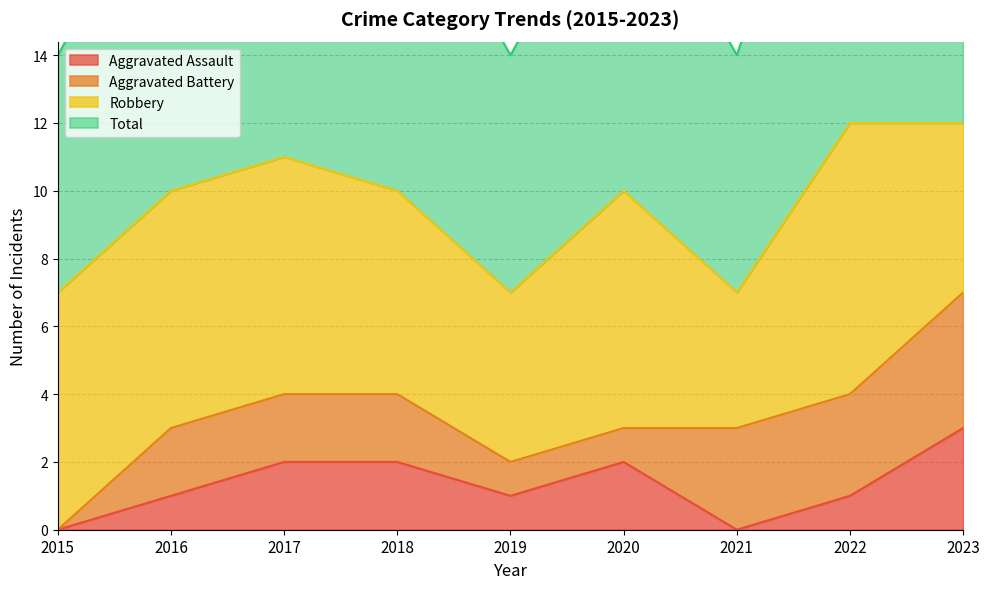

What is the spread (max minus min) of values at 2021?

7